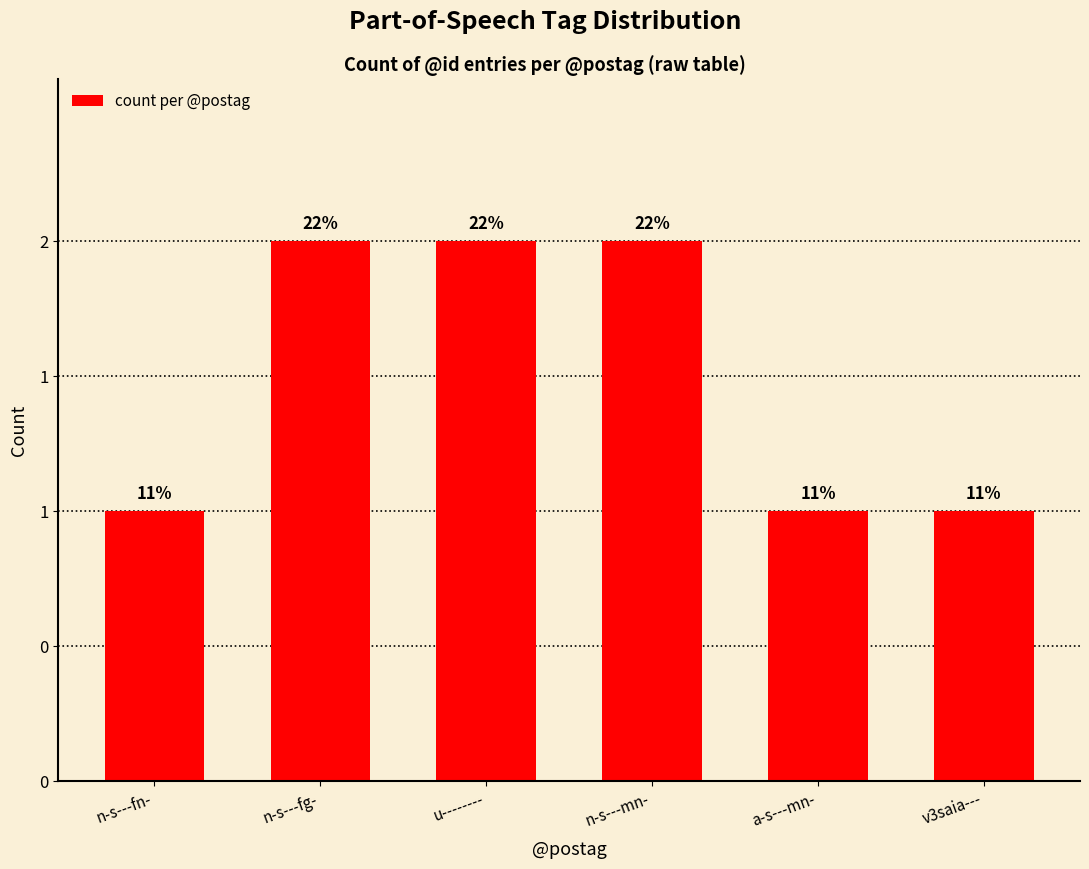

The value at a-s---mn- is 0. True or false?

False